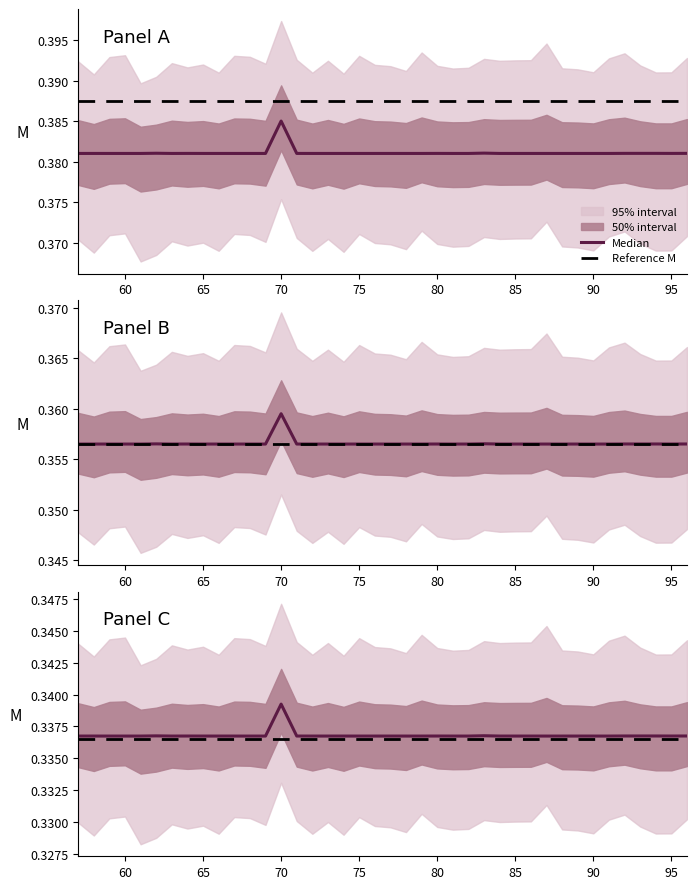

Where is the data nearest to the value 0?

69